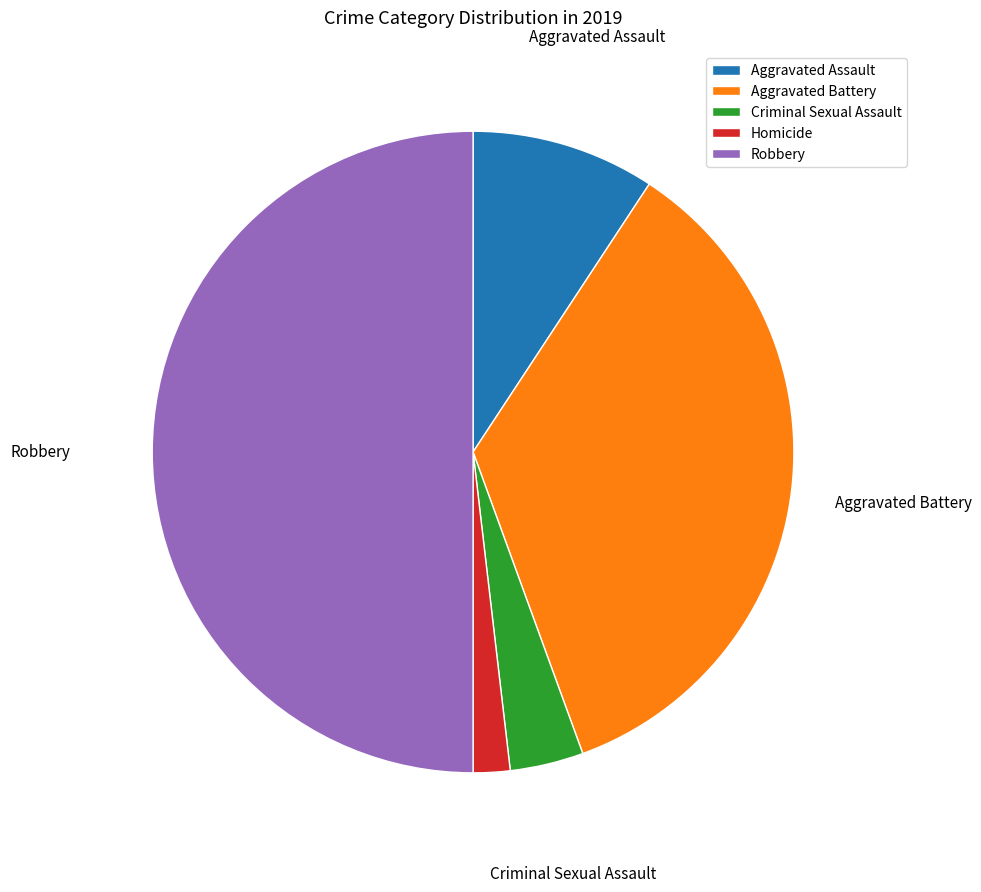

What is the largest slice in the pie chart?

Robbery